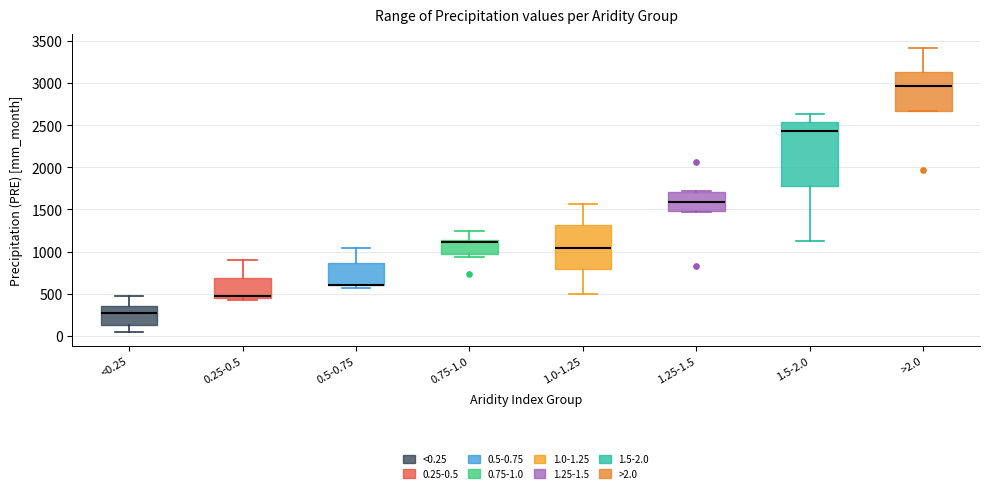

Where does the lower whisker of the box for <0.25 end on the y-axis? The values are not printed on the chart, so give them approximately, as read against the axis.

50